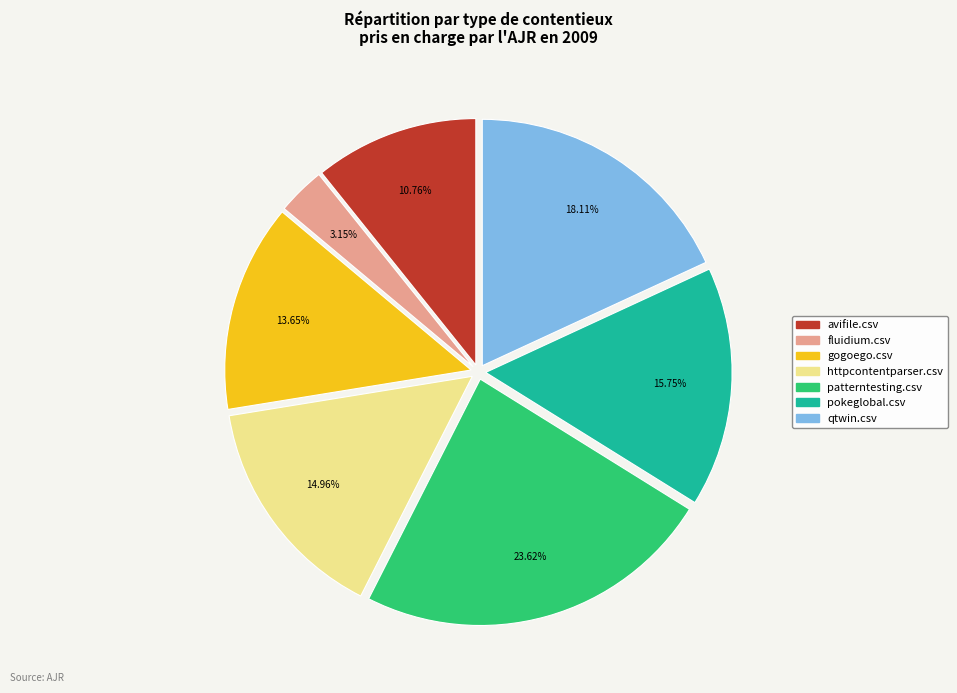

True or false: fluidium.csv accounts for 15% of the total.

False